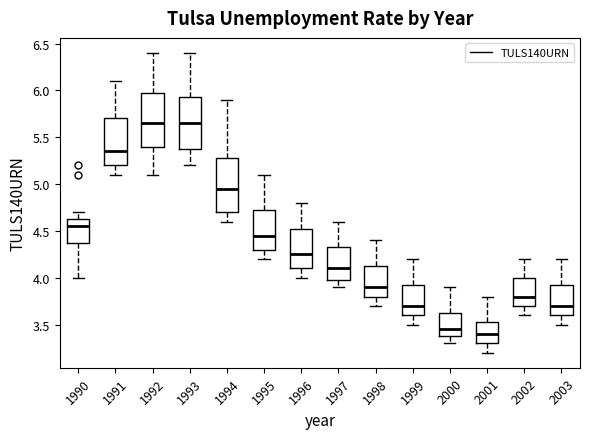

Reading left to right, transcribe this box plot: for each box, give where its median line is, the range the box spans, and where its two whiskers end, as read against the y-axis. The values are not printed on the chart, so give them approximately, as read against the axis.

1990: median 4.55, box 4.40 to 4.65, whiskers 4.00 to 4.70
1991: median 5.35, box 5.20 to 5.70, whiskers 5.10 to 6.10
1992: median 5.65, box 5.40 to 6.00, whiskers 5.10 to 6.40
1993: median 5.65, box 5.40 to 5.95, whiskers 5.20 to 6.40
1994: median 4.95, box 4.70 to 5.30, whiskers 4.60 to 5.90
1995: median 4.45, box 4.30 to 4.75, whiskers 4.20 to 5.10
1996: median 4.25, box 4.10 to 4.55, whiskers 4.00 to 4.80
1997: median 4.10, box 4.00 to 4.35, whiskers 3.90 to 4.60
1998: median 3.90, box 3.80 to 4.15, whiskers 3.70 to 4.40
1999: median 3.70, box 3.60 to 3.95, whiskers 3.50 to 4.20
2000: median 3.45, box 3.40 to 3.65, whiskers 3.30 to 3.90
2001: median 3.40, box 3.30 to 3.55, whiskers 3.20 to 3.80
2002: median 3.80, box 3.70 to 4.00, whiskers 3.60 to 4.20
2003: median 3.70, box 3.60 to 3.95, whiskers 3.50 to 4.20